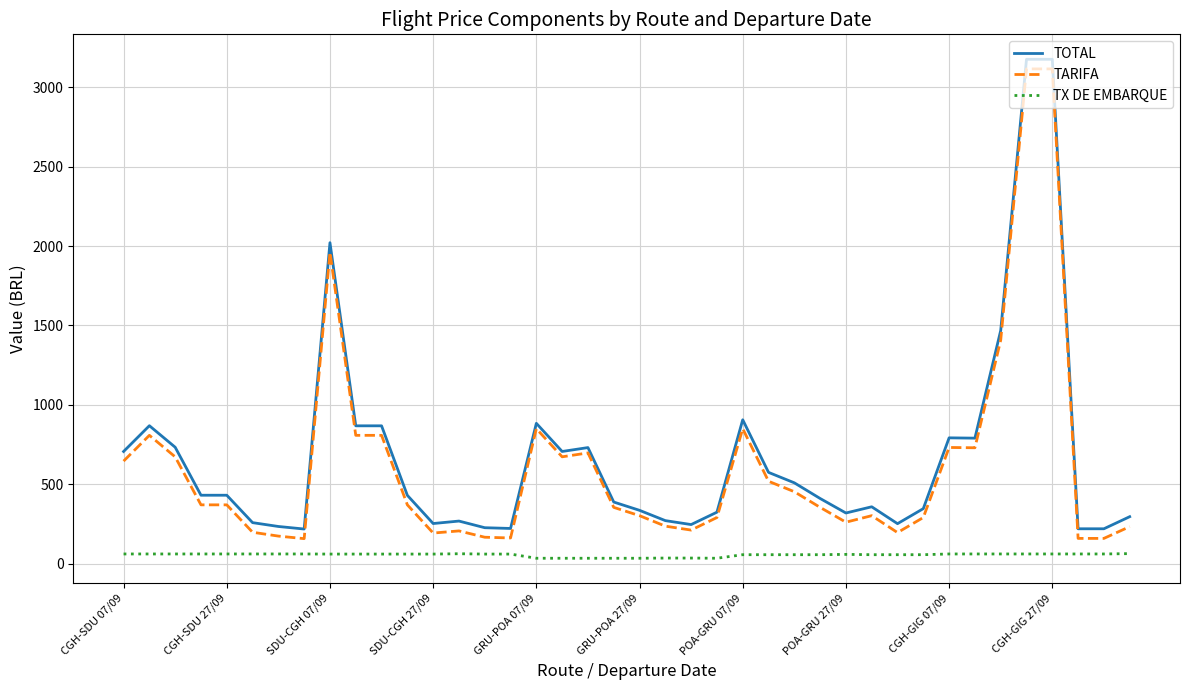

What is the maximum value shown in the chart?

3176.9